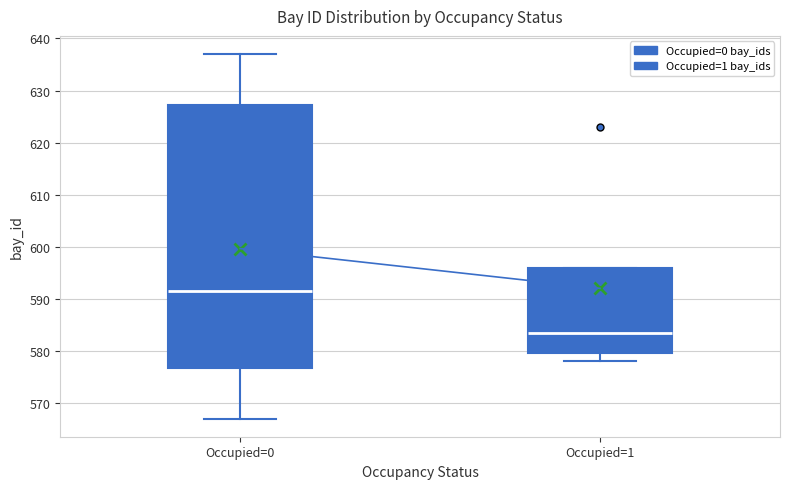

Reading left to right, transcribe this box plot: for each box, give where its median line is, the range the box spans, and where its two whiskers end, as read against the y-axis. The values are not printed on the chart, so give them approximately, as read against the axis.

Occupied=0: median 592, box 577 to 627, whiskers 567 to 637
Occupied=1: median 584, box 580 to 596, whiskers 578 to 596